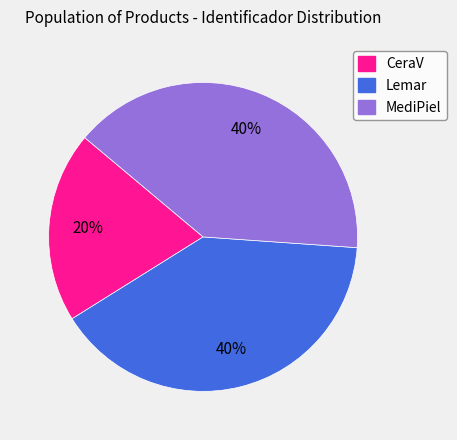

Do MediPiel and CeraV together represent more than half of the pie?

Yes